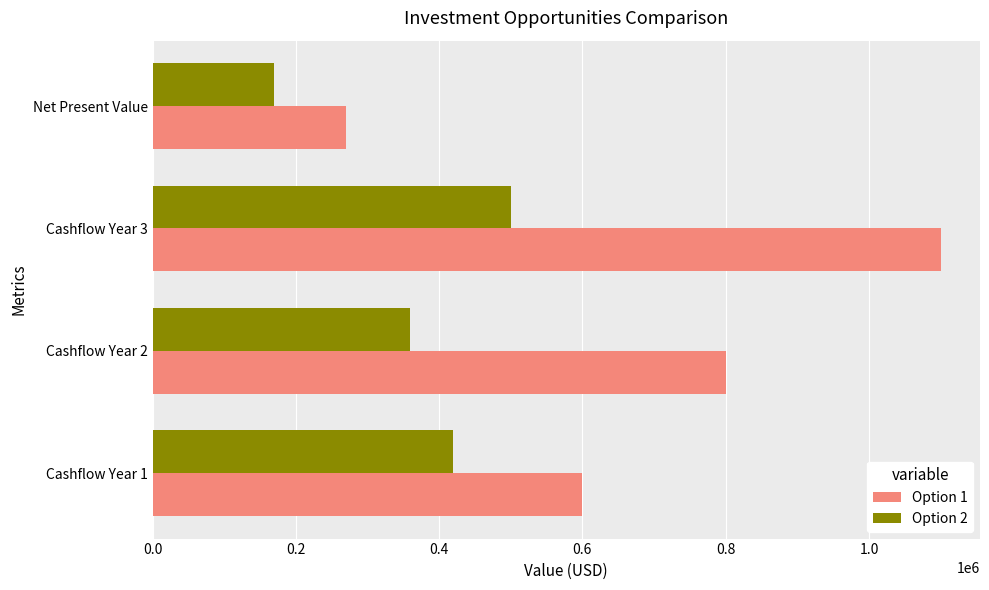

What is the difference between the second highest and minimum values in the Option 2 series?

250275.0